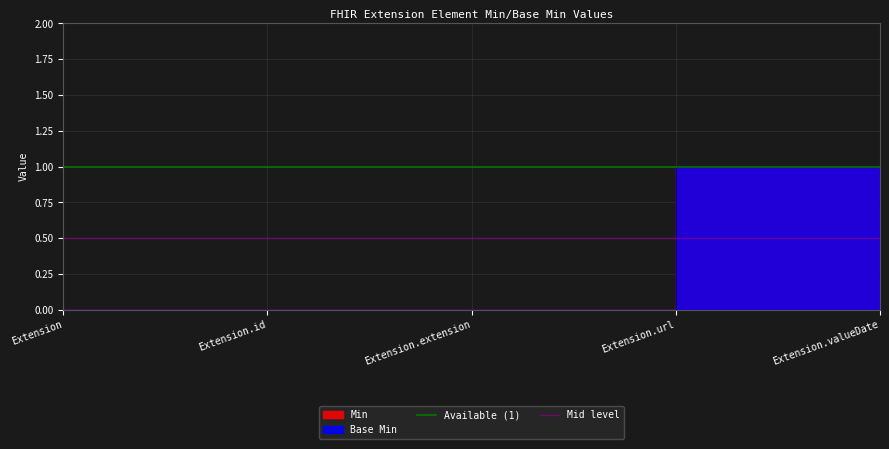

At how many categories does at least one series exceed 0?

2